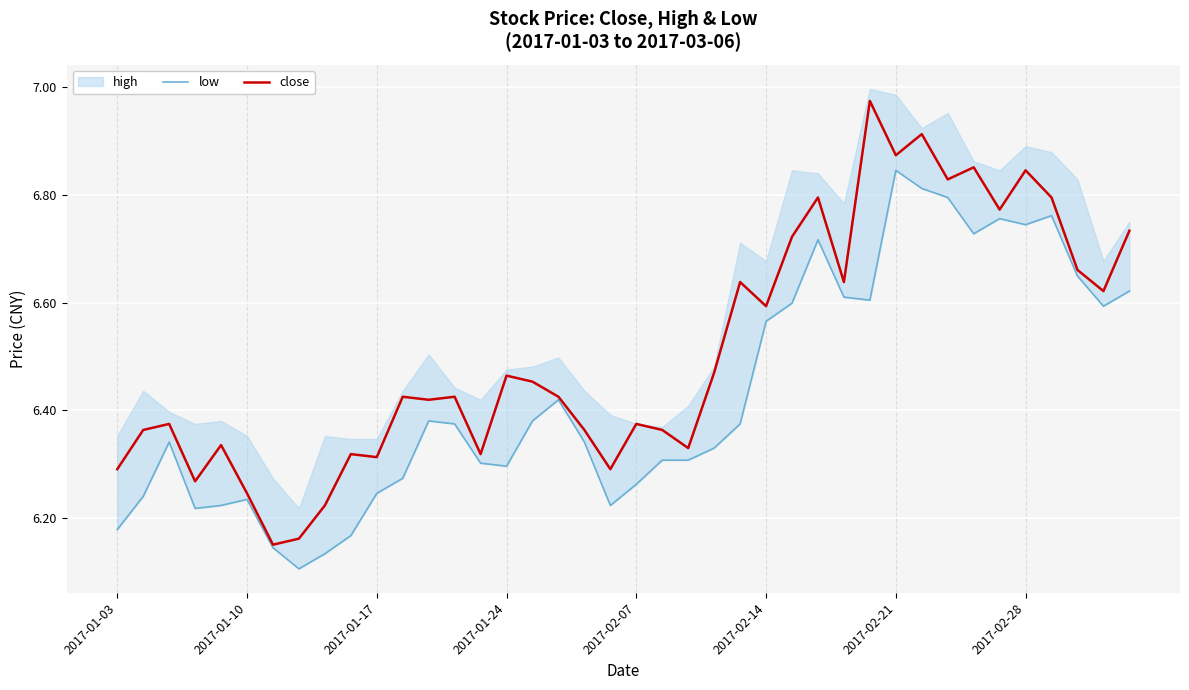

True or false: low has more than 0 interior local peaks.

True